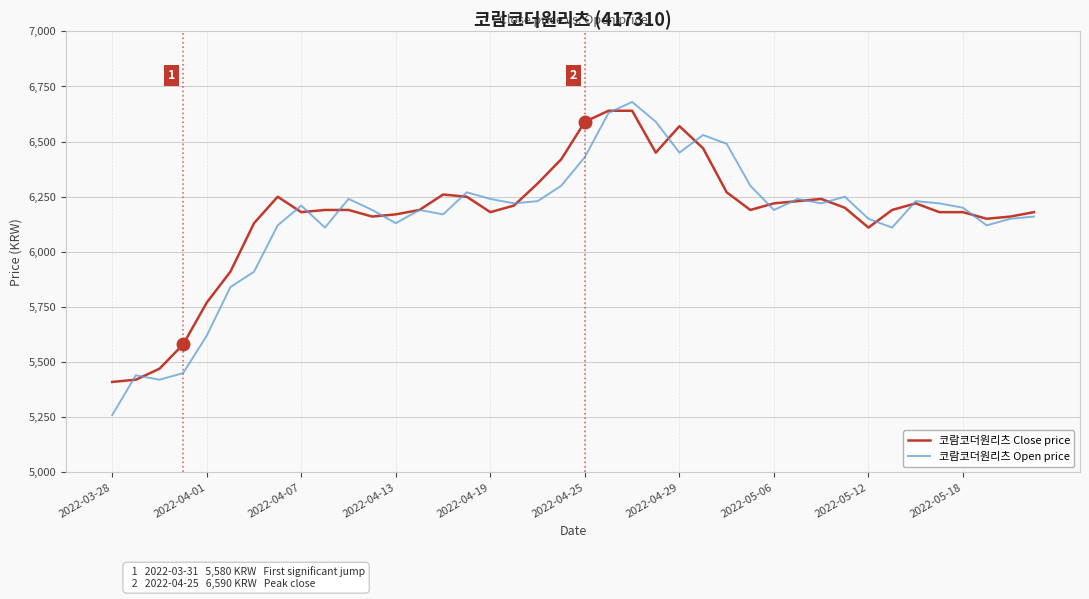

How many values in the 코람코더원리츠 Open price series are below 6210?

20